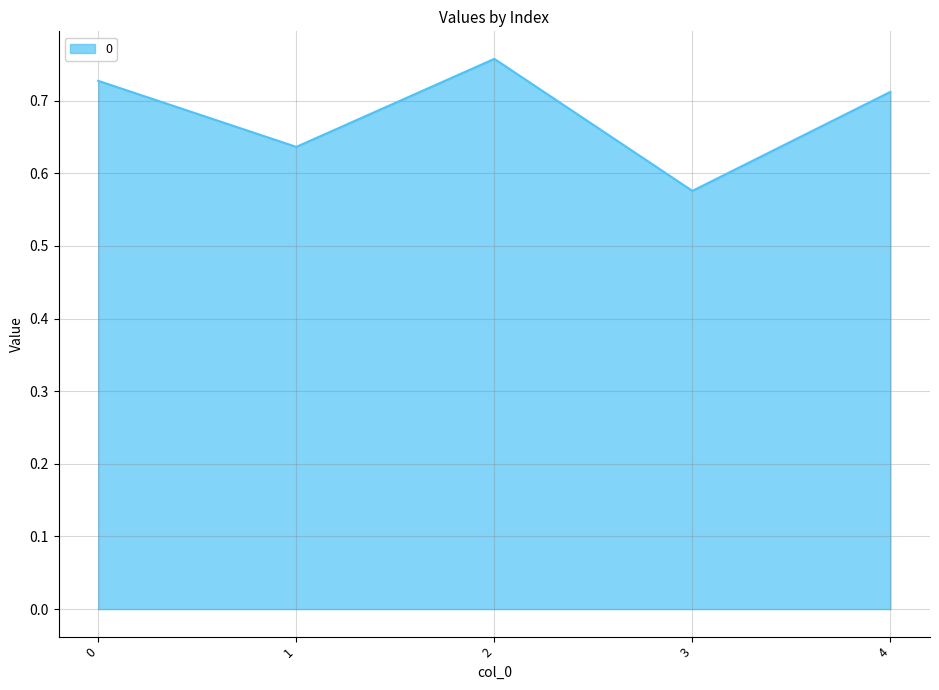

Which label corresponds to the smallest value in the chart?

3